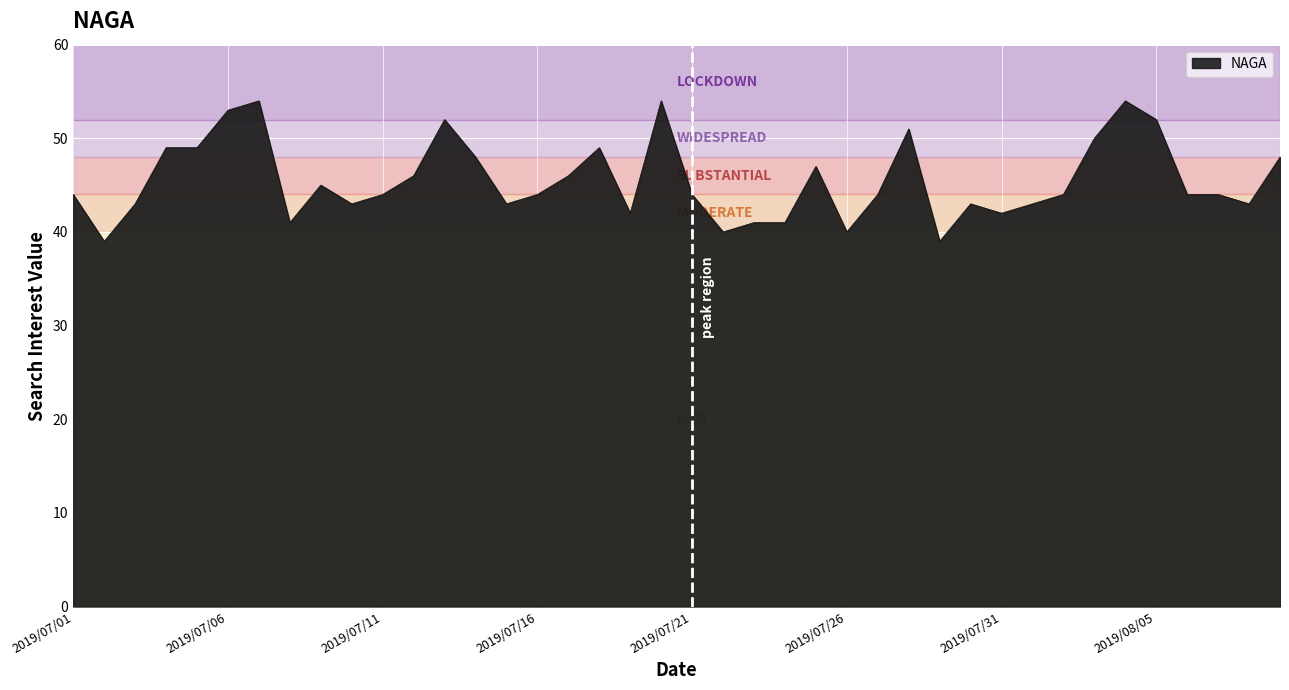

What is the difference between the maximum and minimum values?

15